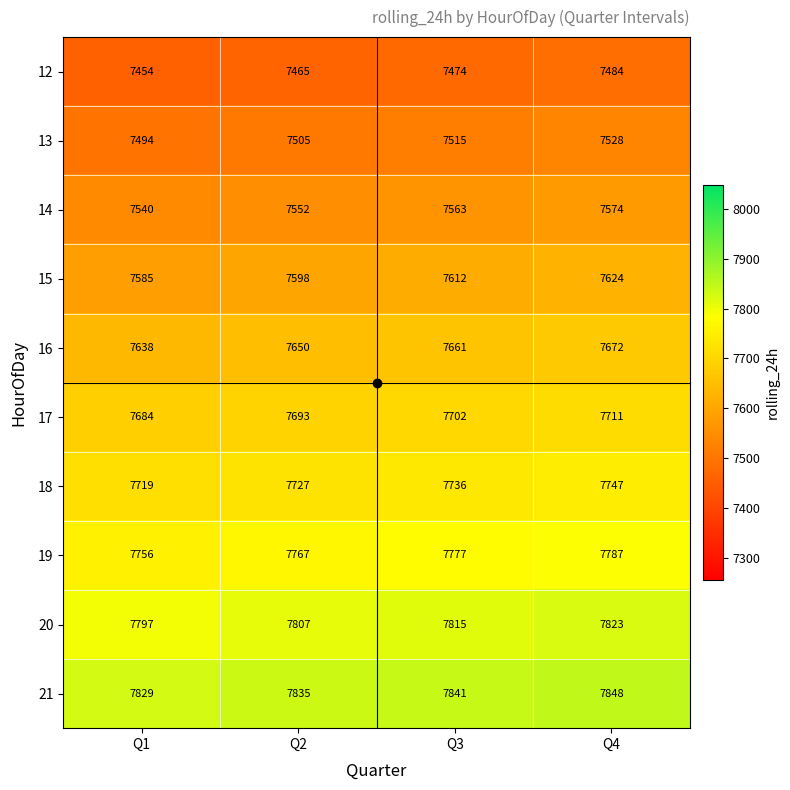

How many 14 values are between 7552 and 7574?

3